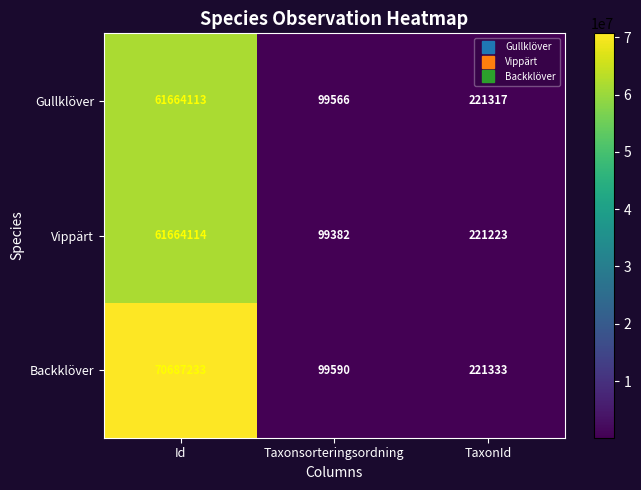

The value of Backklöver at TaxonId is 221333. True or false?

True